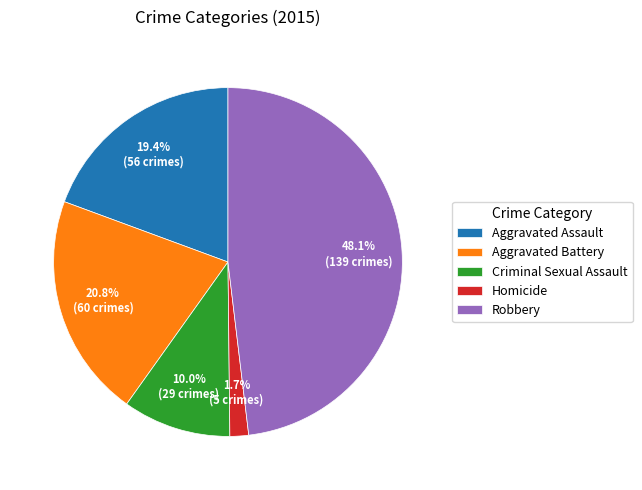

Is Criminal Sexual Assault the majority of the pie?

No